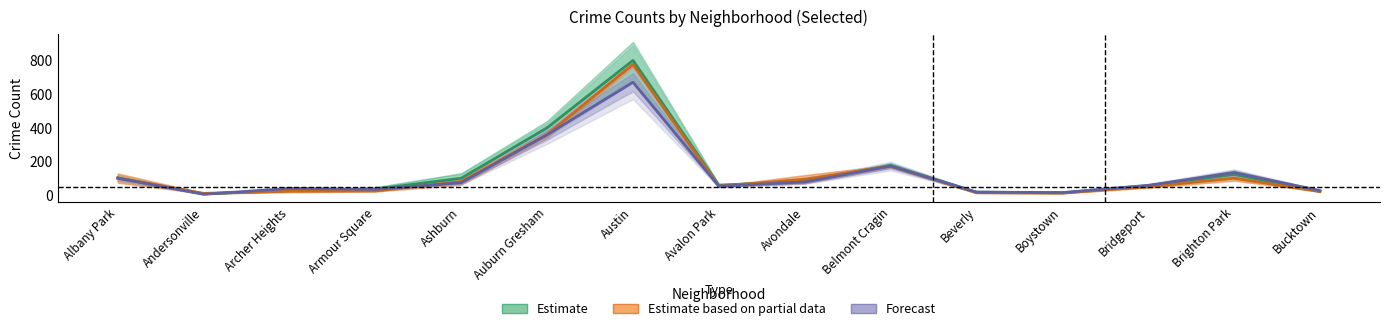

Between which two adjacent categories do Estimate and Forecast first intersect?

Andersonville and Archer Heights